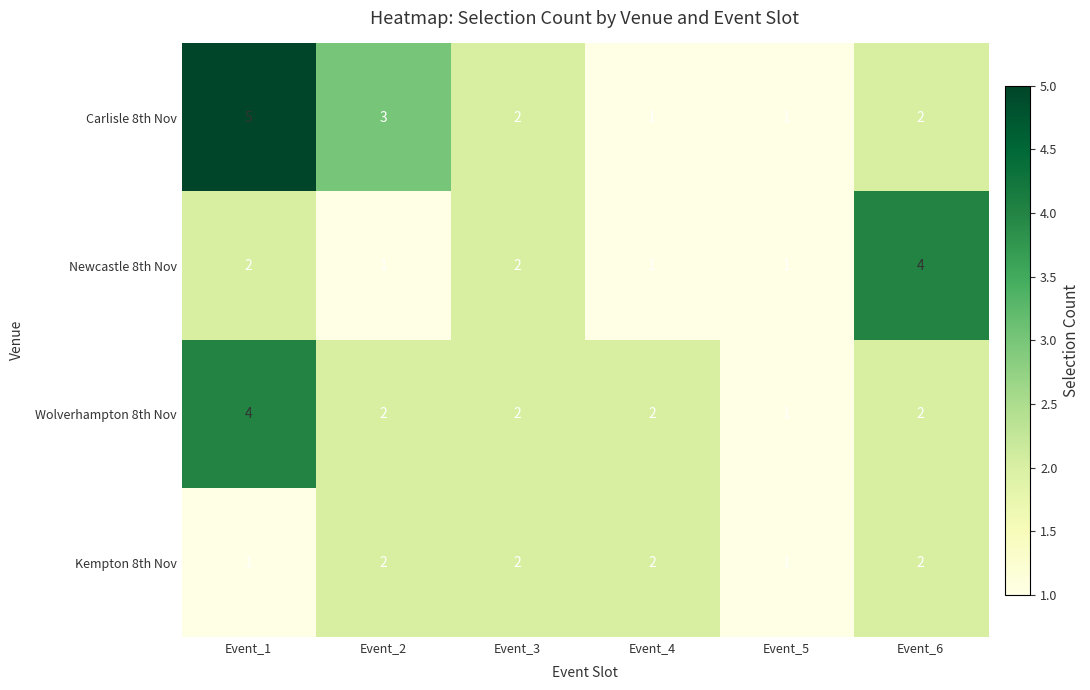

What is the sum of all Newcastle 8th Nov values?

11